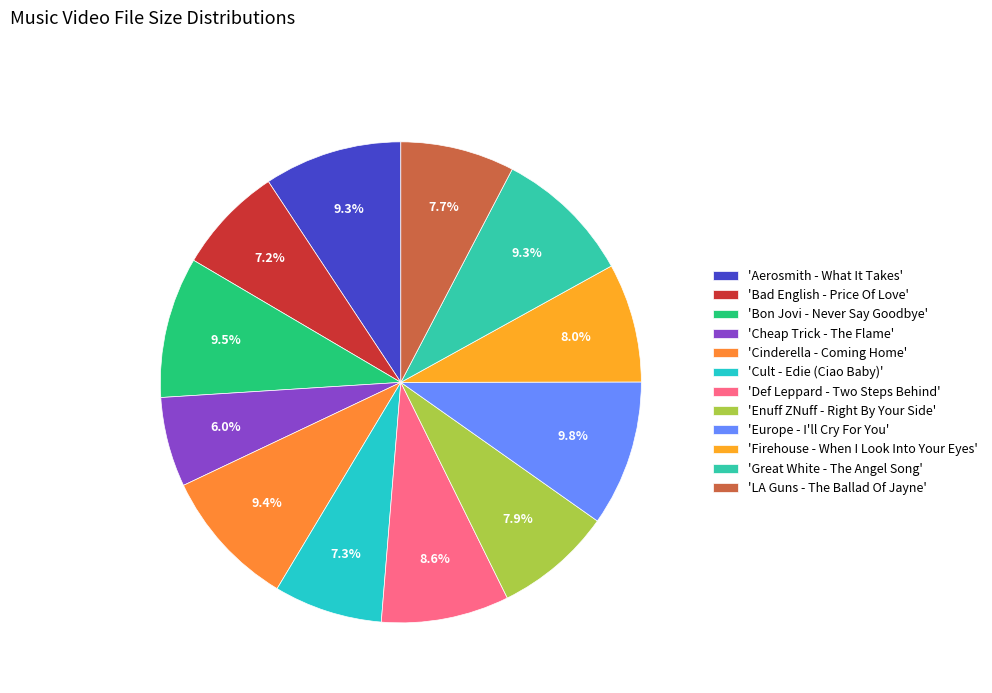

Is there any slice that represents more than half of the pie?

No